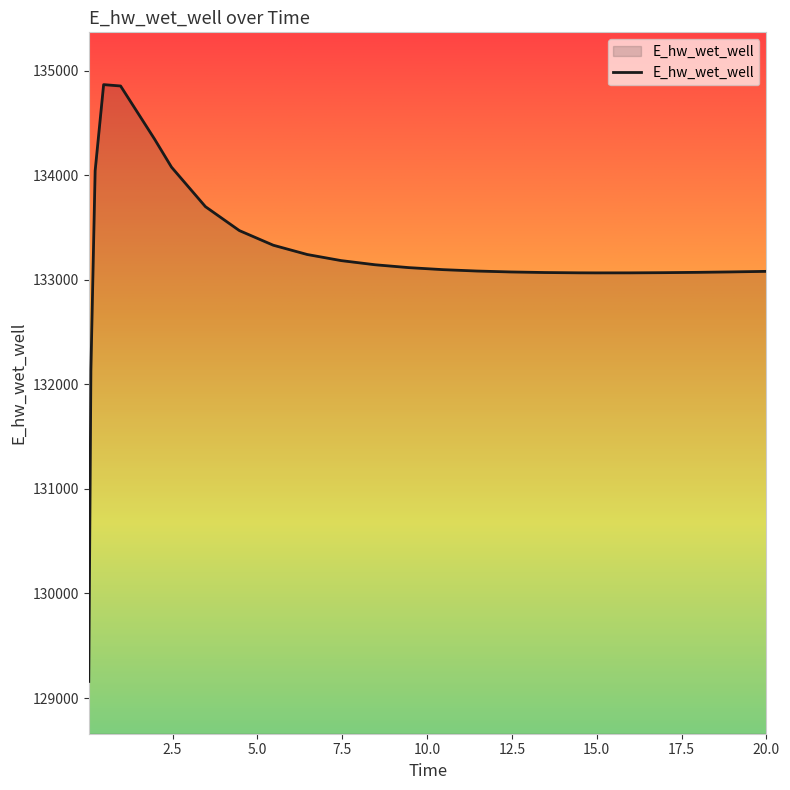

What is the smallest value displayed?

129158.8